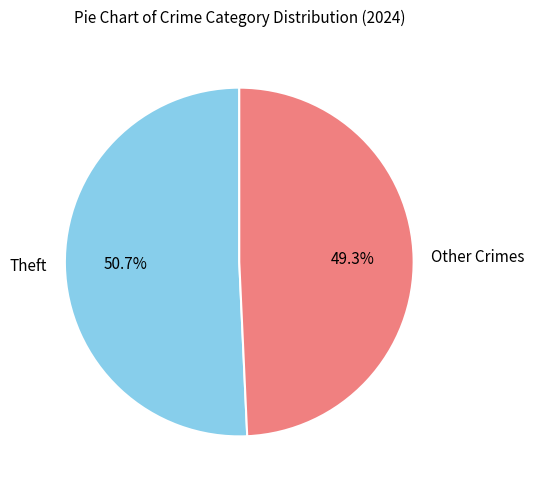

Rank the categories by value from lowest to highest.

Other Crimes, Theft